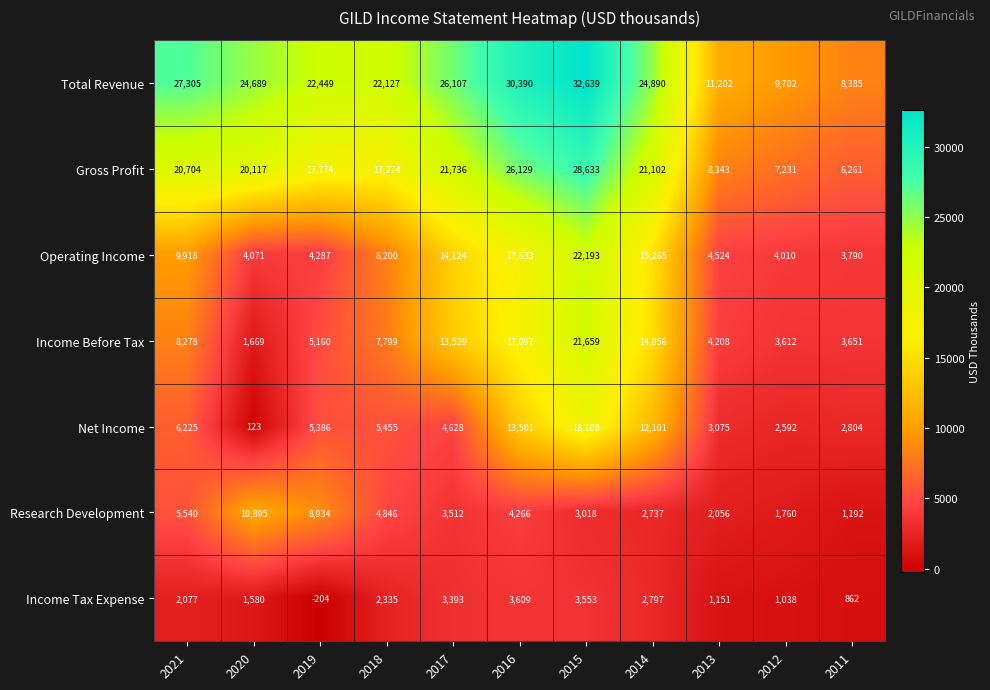

What is the approximate value of Operating Income at 2012?

4010